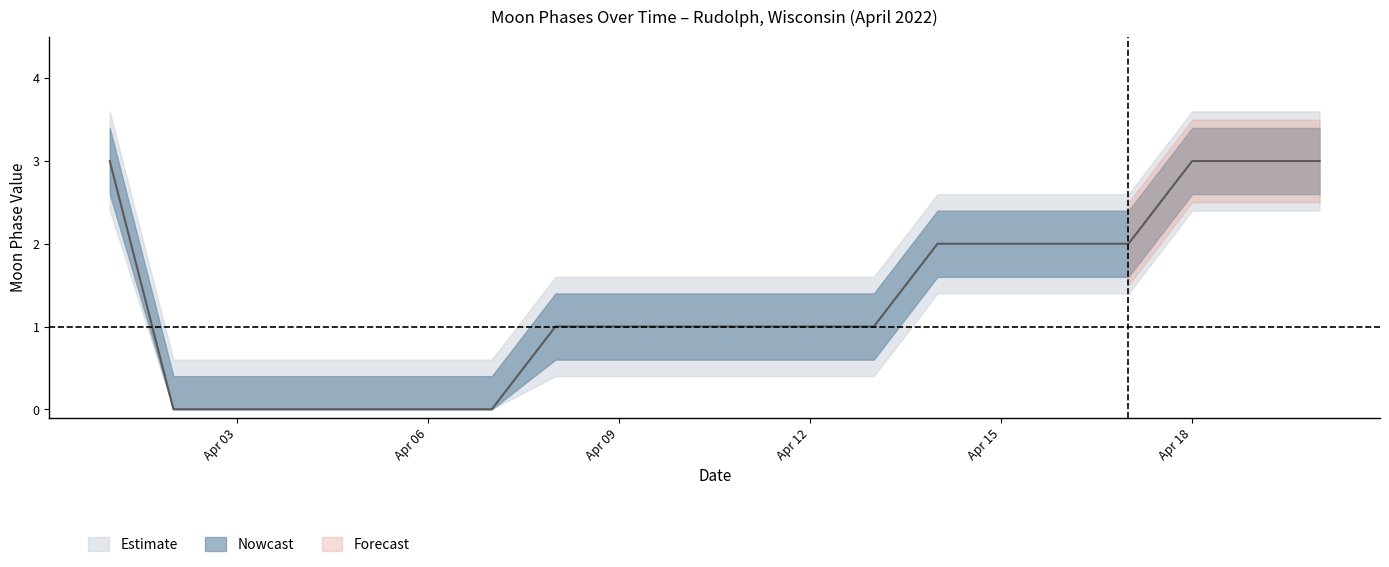

Which label corresponds to the smallest value in the chart?

2022-04-02